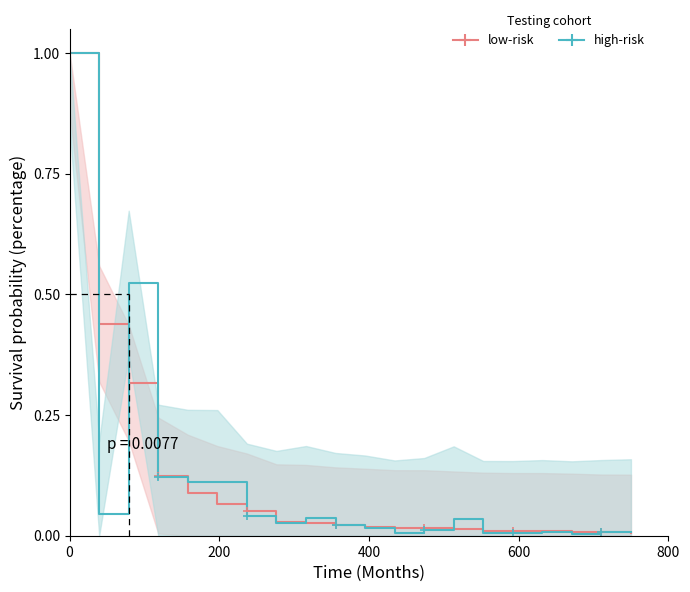

Reading right to left, what are all the values shown in this chart?

low-risk: 0.0	0.0	0.0	0.0	0.0	0.0	0.0	0.0	0.0	0.0	0.0	0.0	0.0	0.1	0.1	0.1	0.1	0.3	0.4	1.0
high-risk: 0.0	0.0	0.0	0.0	0.0	0.0	0.0	0.0	0.0	0.0	0.0	0.0	0.0	0.0	0.1	0.1	0.1	0.5	0.0	1.0